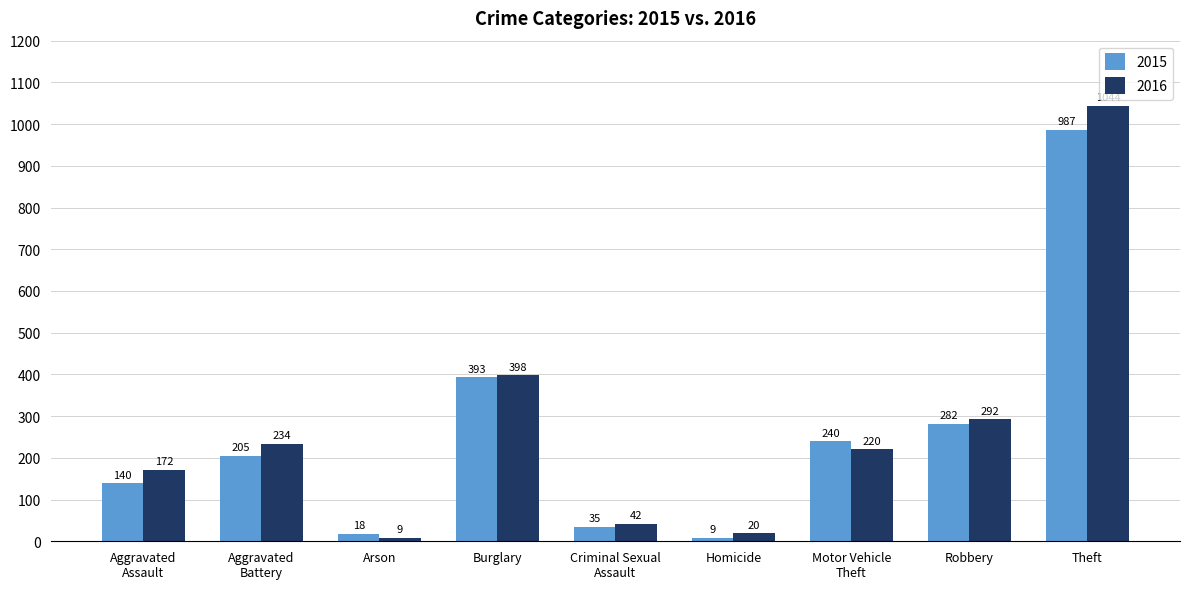

List the labels in order of 2016 value, smallest first.

Arson, Homicide, Criminal Sexual
Assault, Aggravated
Assault, Motor Vehicle
Theft, Aggravated
Battery, Robbery, Burglary, Theft